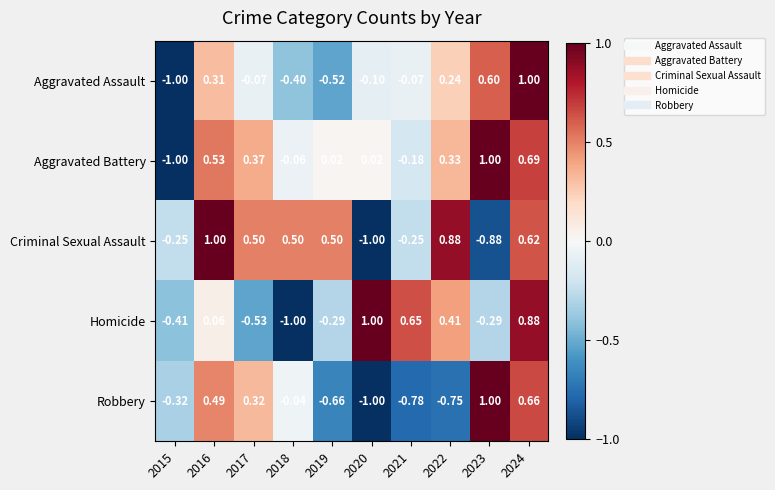

At 2016, list the series in order from smallest to largest.

Homicide, Aggravated Assault, Robbery, Aggravated Battery, Criminal Sexual Assault